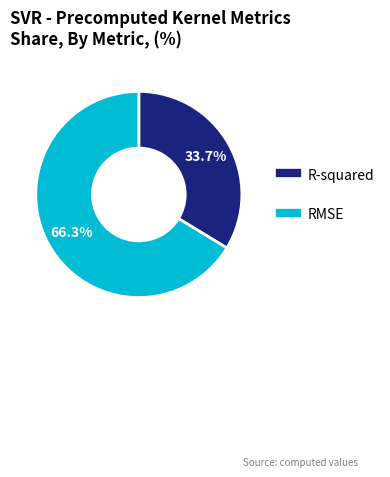

Between RMSE and R-squared, which is larger?

RMSE